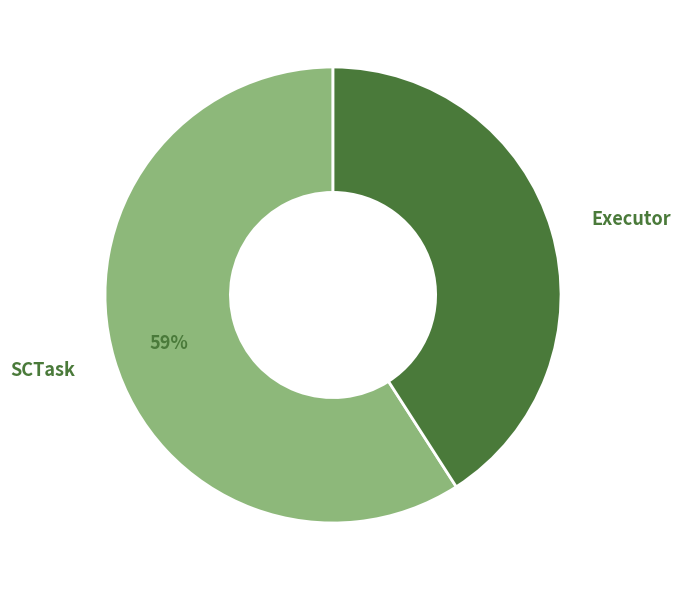

Do SCTask and Executor together represent more than half of the pie?

Yes